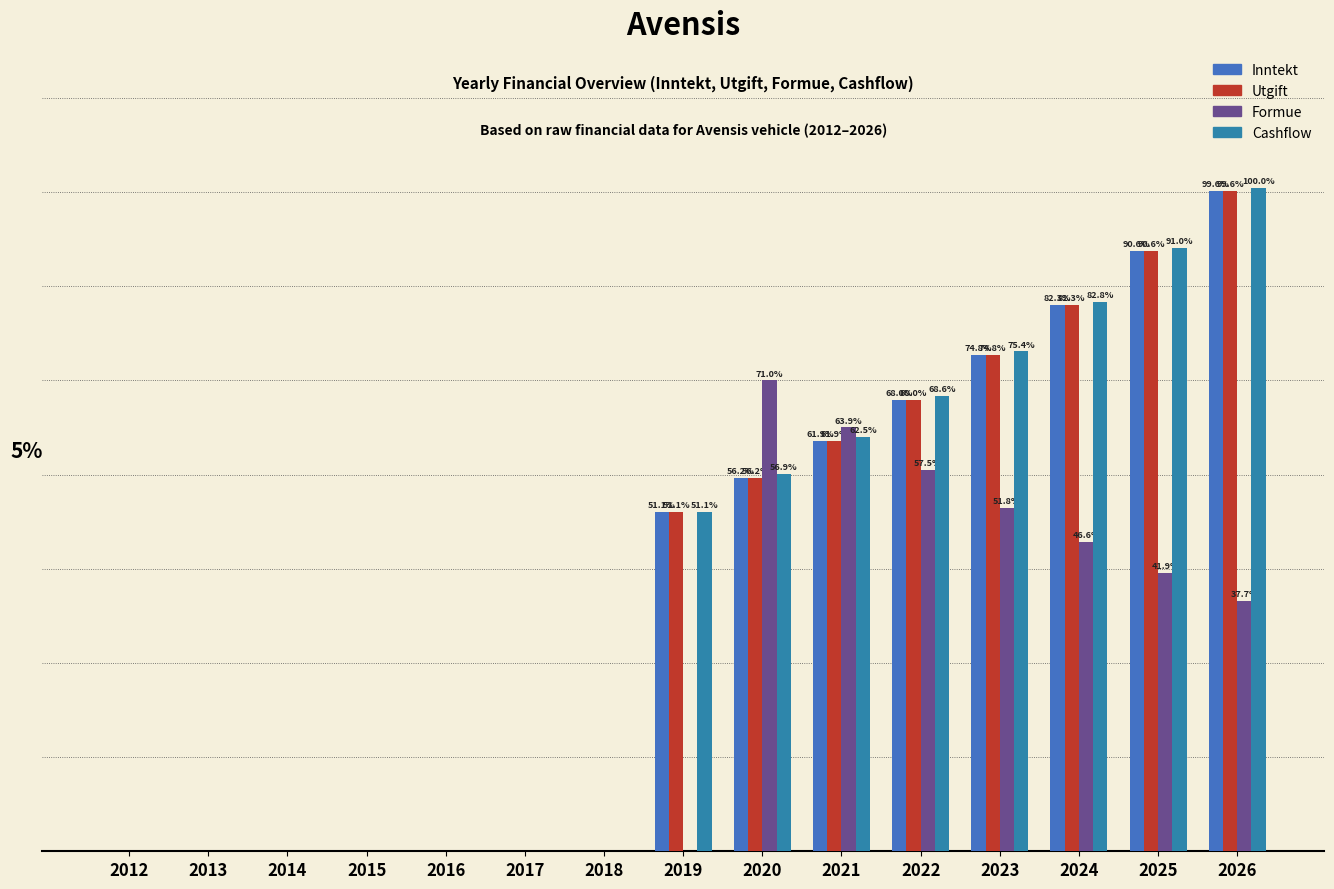

Reading left to right, extract all data points from this chart.

Inntekt: 2012=0	2013=0	2014=0	2015=0	2016=0	2017=0	2018=0	2019=36000	2020=39600	2021=43560	2022=47916	2023=52708	2024=57978	2025=63776	2026=70154
Utgift: 2012=0	2013=0	2014=0	2015=0	2016=0	2017=0	2018=0	2019=36000	2020=39600	2021=43560	2022=47916	2023=52708	2024=57978	2025=63776	2026=70154
Formue: 2012=0	2013=0	2014=0	2015=0	2016=0	2017=0	2018=0	2019=0	2020=50000	2021=45000	2022=40500	2023=36450	2024=32805	2025=29525	2026=26573
Cashflow: 2012=0	2013=0	2014=0	2015=0	2016=0	2017=0	2018=0	2019=36000	2020=40100	2021=44010	2022=48321	2023=53072	2024=58306	2025=64071	2026=70419